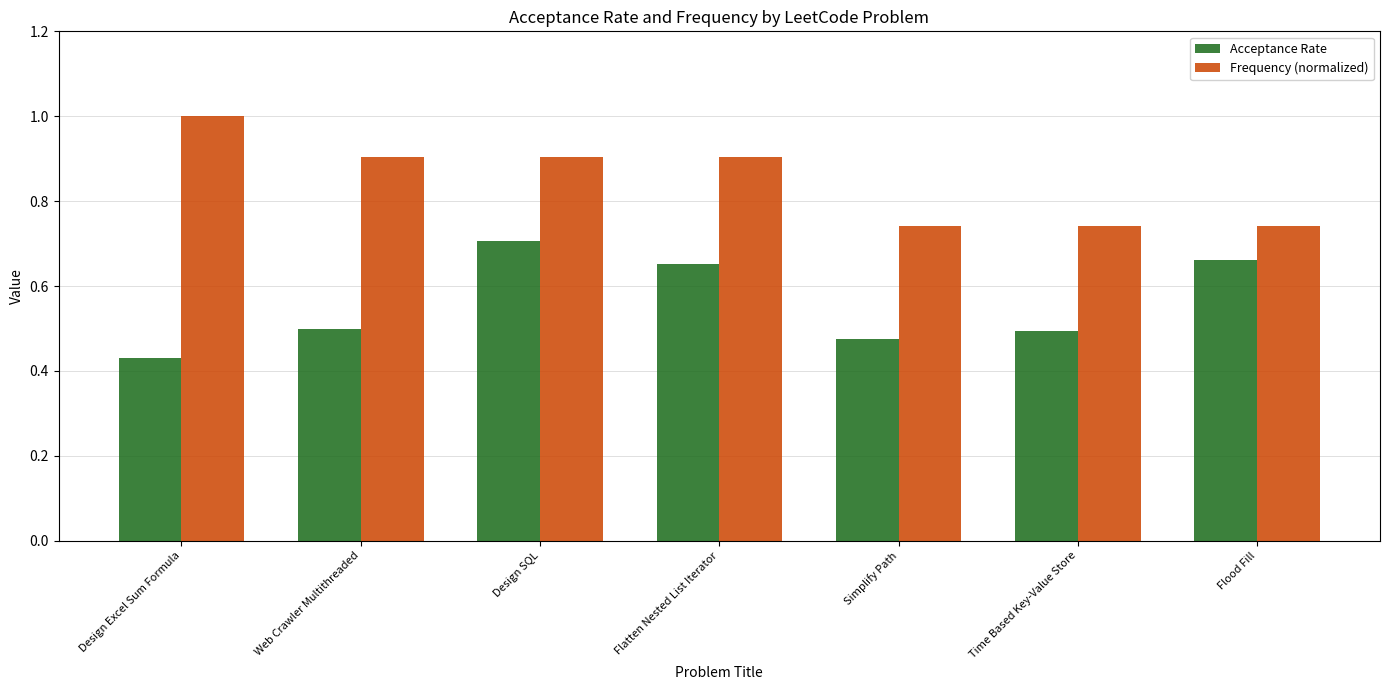

What is the average value of the Acceptance Rate series?

0.6